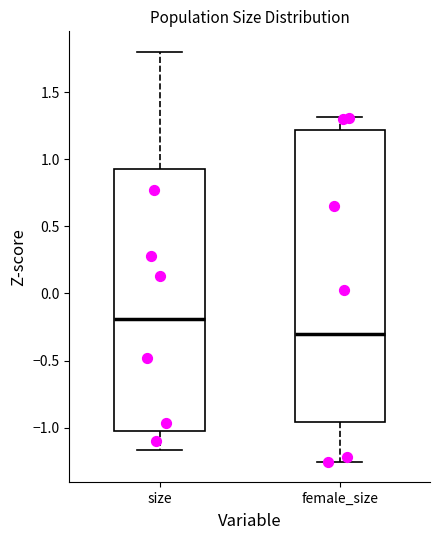

Where does the lower whisker of the box for size end on the y-axis? The values are not printed on the chart, so give them approximately, as read against the axis.

-1.15